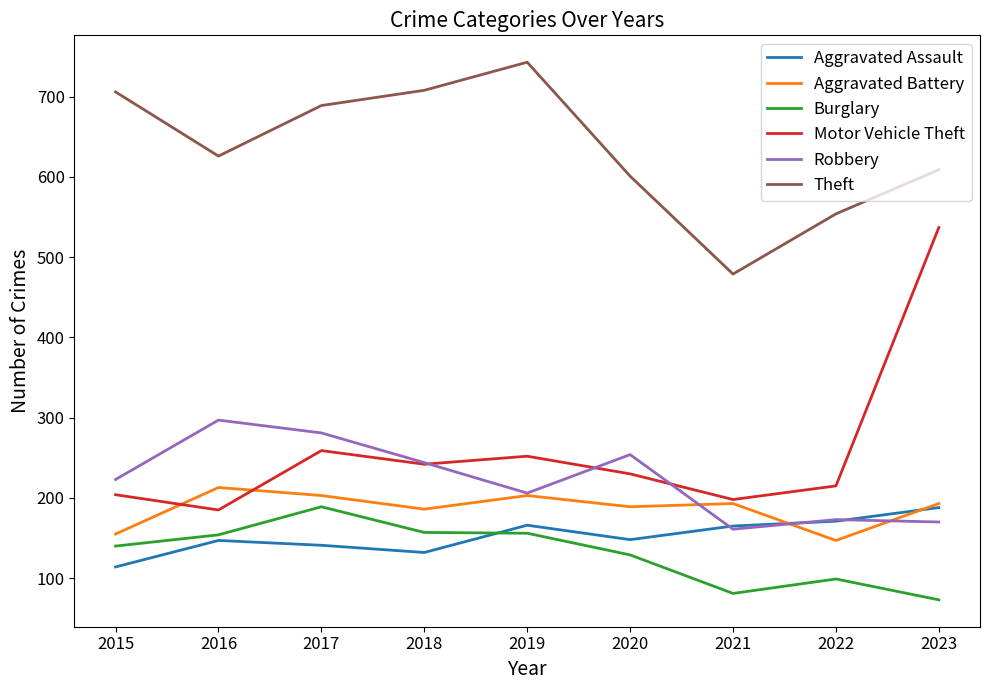

What is the difference between the highest and lowest values at 2018?

576